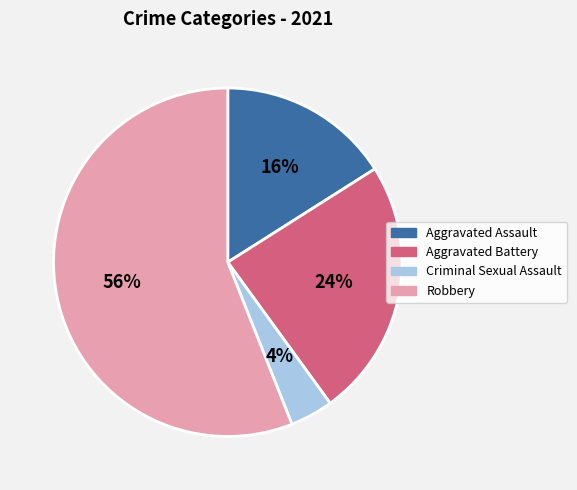

To the nearest percent, what is the combined percentage of Aggravated Assault and Robbery?

72%